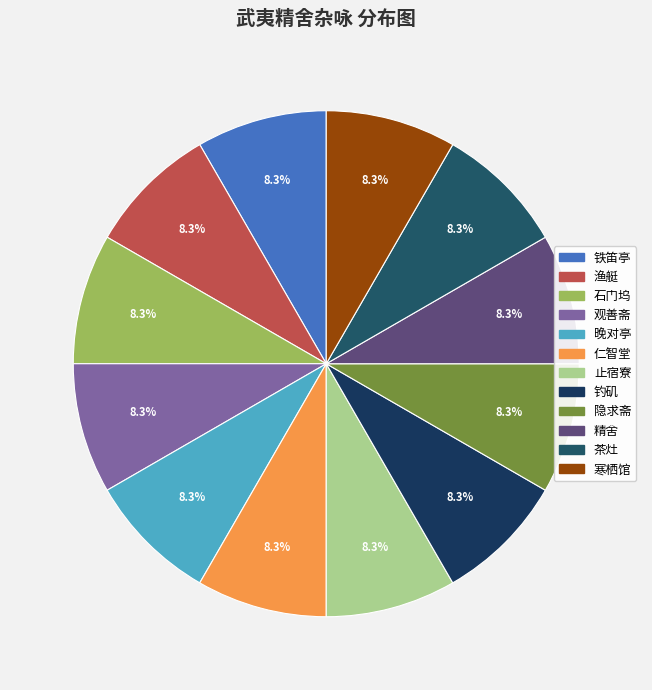

How many slices are in this pie chart?

12